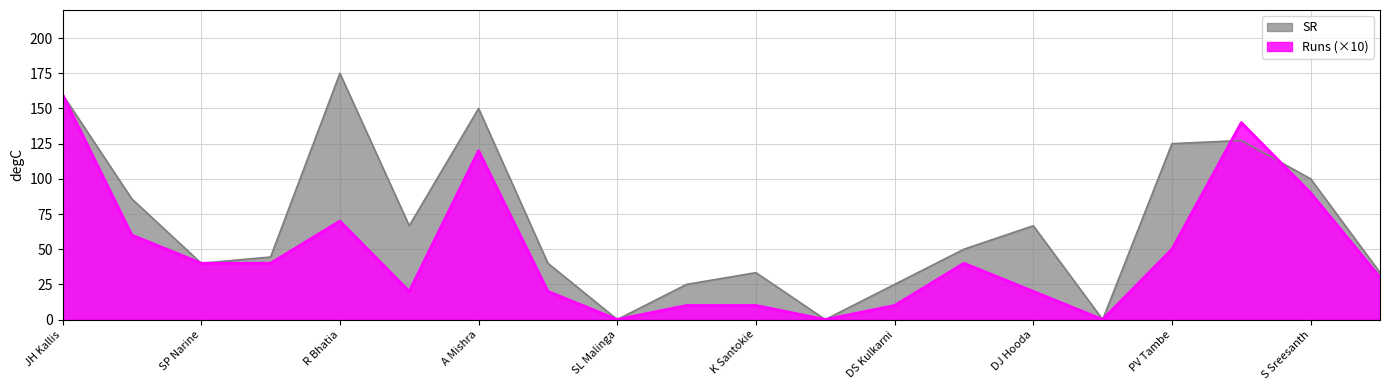

True or false: Runs and SR cross at least once.

True